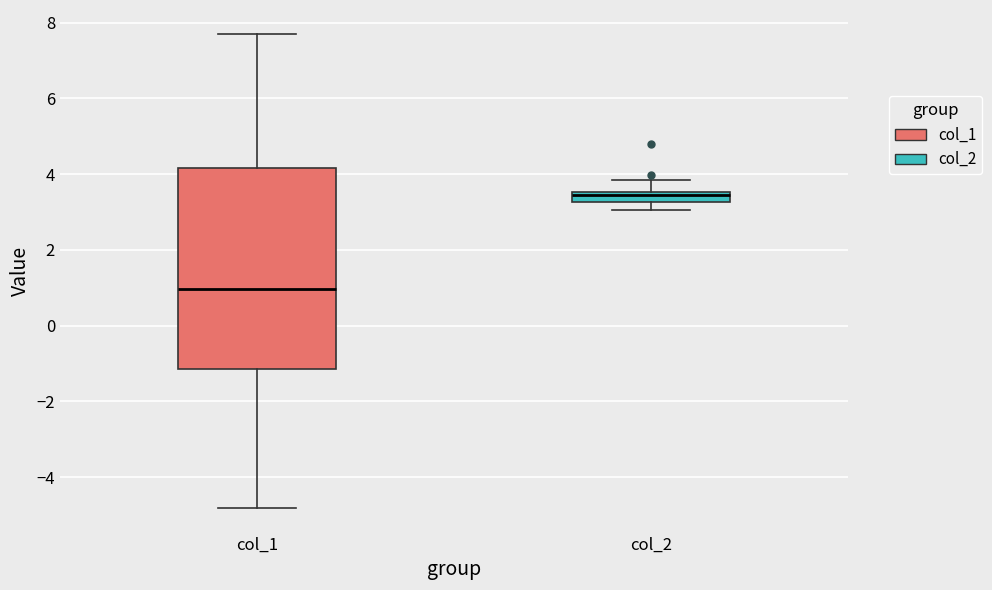

Which box is the tallest, from its lower edge to its upper edge?

col_1